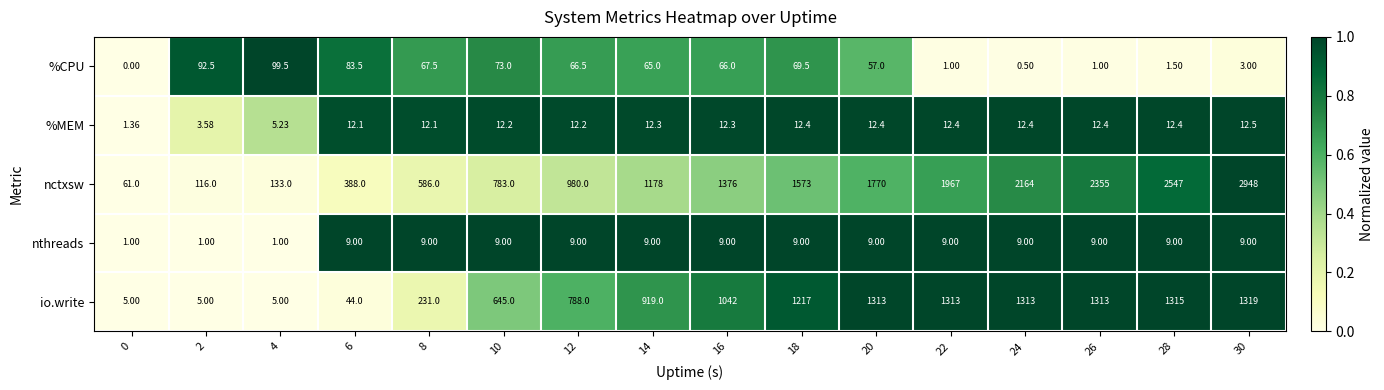

Rank the series at 10 from lowest to highest value.

nthreads, %MEM, %CPU, io.write, nctxsw